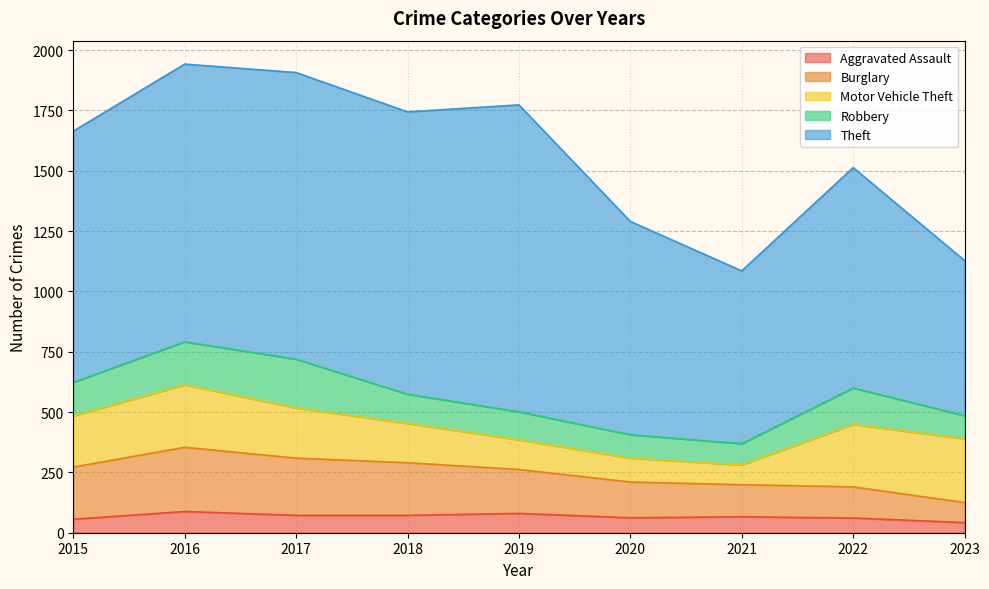

Between 2022 and 2023, which series saw the biggest shift?

Theft